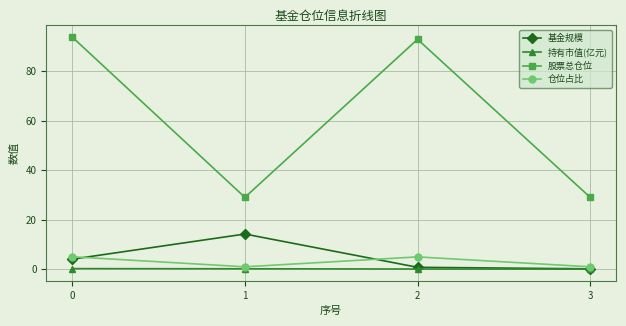

What is the greatest value displayed?

93.8